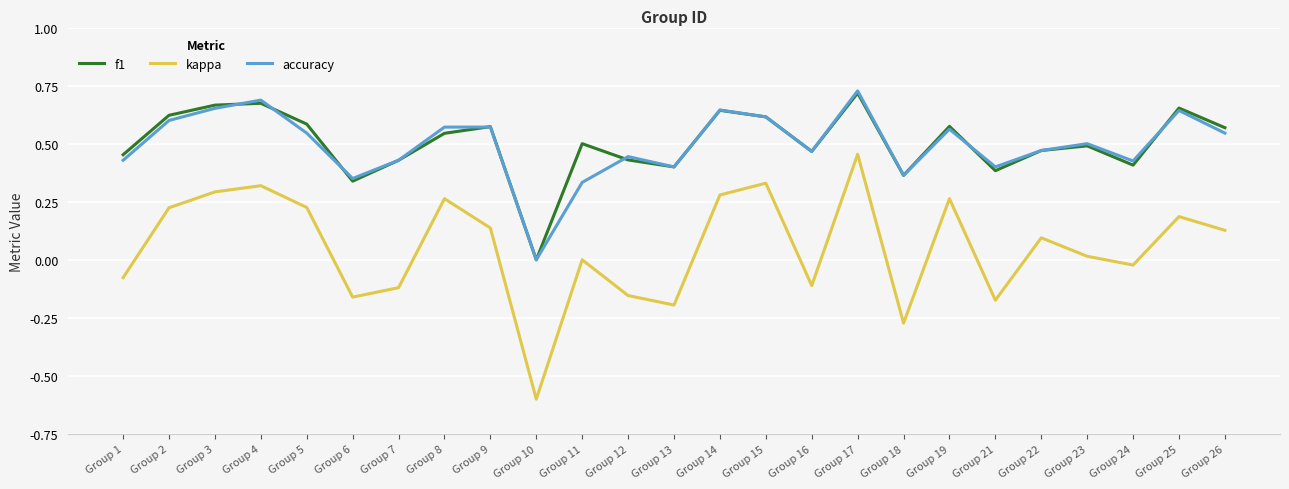

True or false: kappa and f1 cross at least once.

False